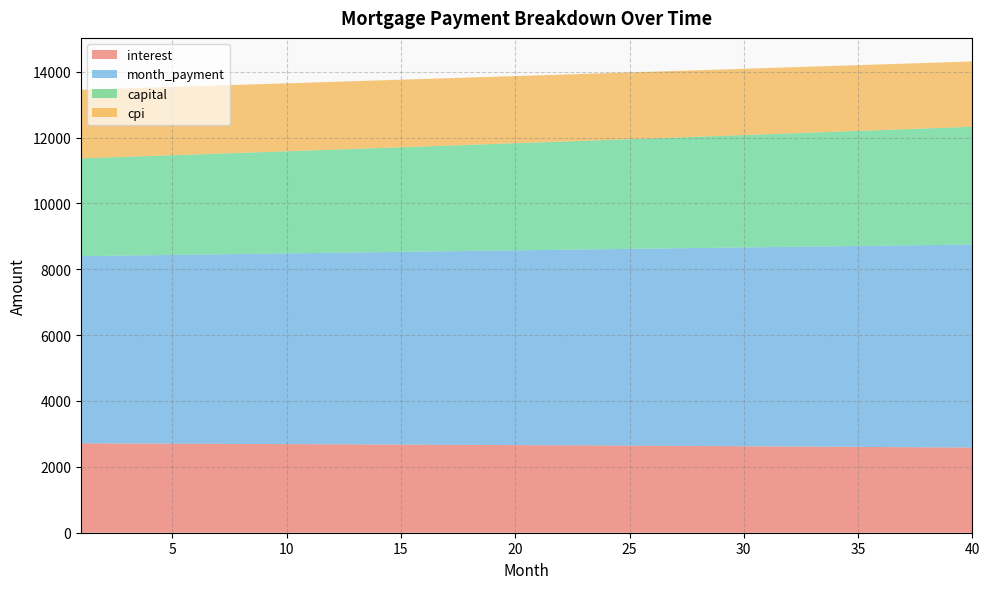

Reading right to left, list all the values displayed in this chart.

interest: 40=2585.1	39=2589.4	38=2593.6	37=2597.8	36=2601.9	35=2605.9	34=2610.0	33=2613.9	32=2617.8	31=2621.6	30=2625.4	29=2629.2	28=2632.9	27=2636.5	26=2640.1	25=2643.6	24=2647.1	23=2650.5	22=2653.9	21=2657.2	20=2660.5	19=2663.8	18=2666.9	17=2670.1	16=2673.2	15=2676.2	14=2679.2	13=2682.2	12=2685.1	11=2687.9	10=2690.7	9=2693.5	8=2696.2	7=2698.9	6=2701.5	5=2704.1	4=2706.6	3=2709.1	2=2711.6	1=2714.0
month_payment: 40=6164.3	39=6151.5	38=6138.7	37=6126.0	36=6113.2	35=6100.5	34=6087.8	33=6075.2	32=6062.6	31=6050.0	30=6037.4	29=6024.8	28=6012.3	27=5999.8	26=5987.3	25=5974.9	24=5962.5	23=5950.1	22=5937.7	21=5925.3	20=5913.0	19=5900.7	18=5888.5	17=5876.2	16=5864.0	15=5851.8	14=5839.6	13=5827.5	12=5815.4	11=5803.3	10=5791.2	9=5779.2	8=5767.2	7=5755.2	6=5743.2	5=5731.3	4=5719.4	3=5707.5	2=5695.6	1=5683.8
capital: 40=3579.2	39=3562.1	38=3545.1	37=3528.2	36=3511.3	35=3494.6	34=3477.9	33=3461.3	32=3444.8	31=3428.3	30=3411.9	29=3395.7	28=3379.4	27=3363.3	26=3347.3	25=3331.3	24=3315.4	23=3299.5	22=3283.8	21=3268.1	20=3252.5	19=3237.0	18=3221.5	17=3206.1	16=3190.8	15=3175.6	14=3160.4	13=3145.3	12=3130.3	11=3115.4	10=3100.5	9=3085.7	8=3071.0	7=3056.3	6=3041.7	5=3027.2	4=3012.7	3=2998.4	2=2984.0	1=2969.8
cpi: 40=1981.1	39=1984.4	38=1987.7	37=1990.9	36=1994.1	35=1997.3	34=2000.4	33=2003.5	32=2006.5	31=2009.5	30=2012.5	29=2015.4	28=2018.2	27=2021.1	26=2023.9	25=2026.6	24=2029.3	23=2032.0	22=2034.6	21=2037.2	20=2039.8	19=2042.3	18=2044.8	17=2047.2	16=2049.6	15=2052.0	14=2054.3	13=2056.6	12=2058.9	11=2061.1	10=2063.3	9=2065.5	8=2067.6	7=2069.7	6=2071.7	5=2073.8	4=2075.7	3=2077.7	2=2079.6	1=2081.5